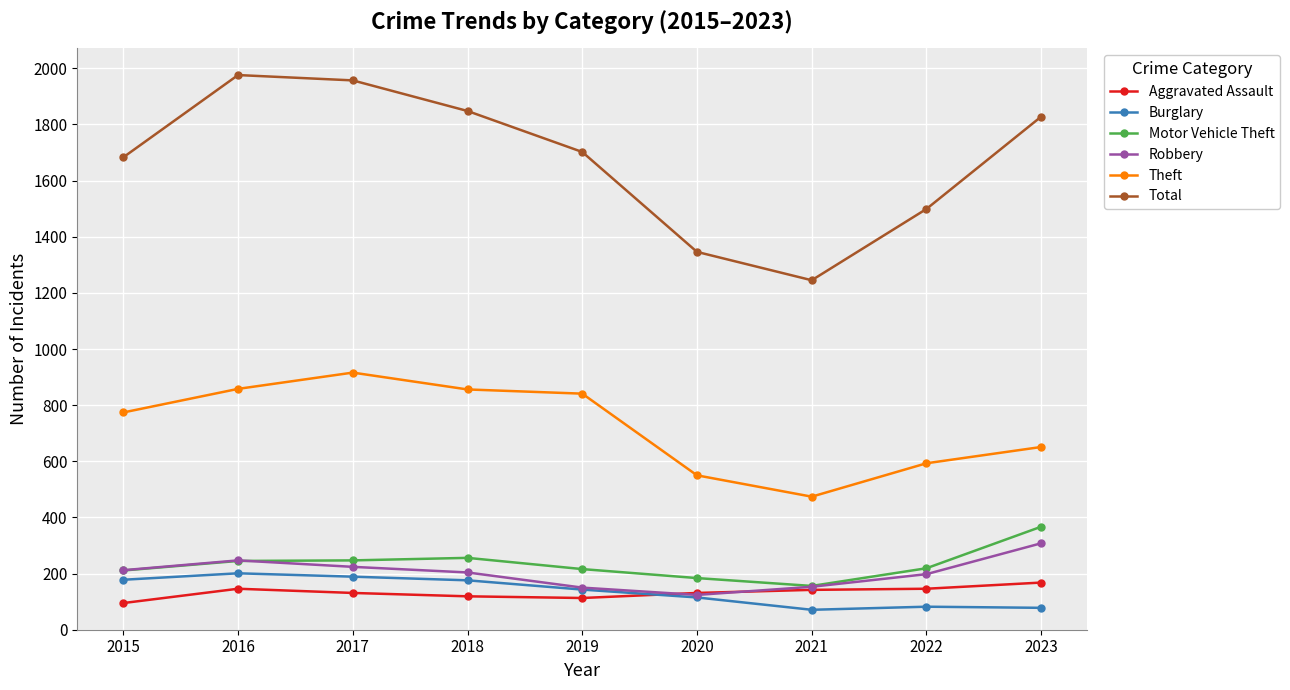

Which series has the largest range (max minus min)?

Total